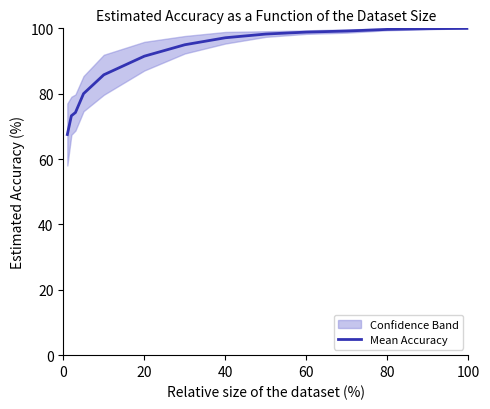

What is the sum of all values?

1260.2